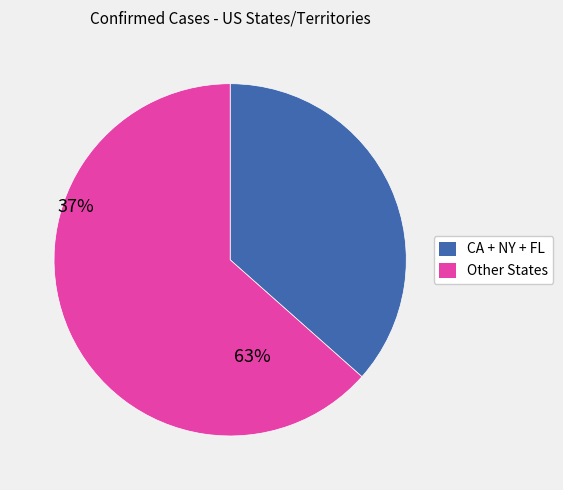

Is there a majority slice in this chart?

Yes